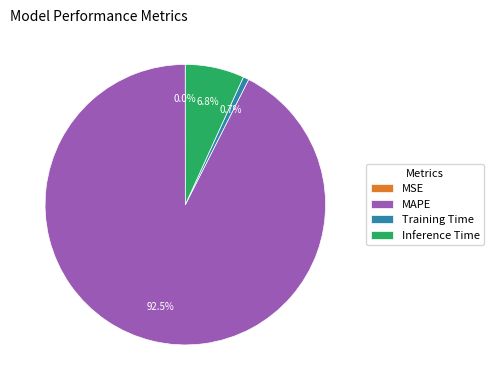

Between Training Time and Inference Time, which is larger?

Inference Time